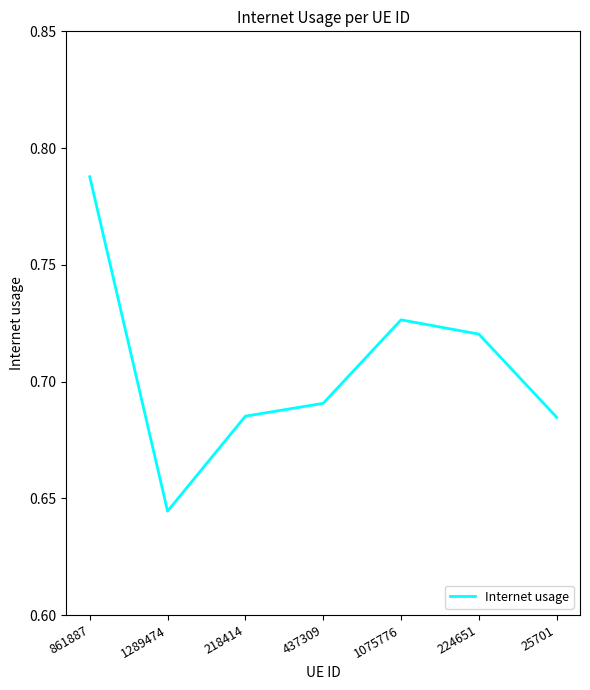

Which label corresponds to the smallest value in the chart?

1289474